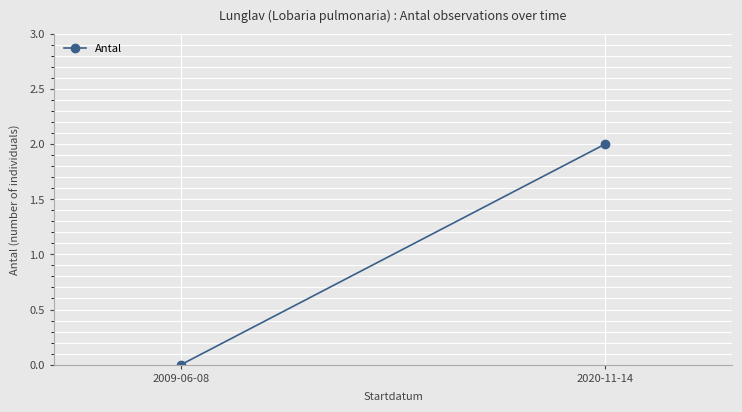

How many values are between 0 and 2?

2